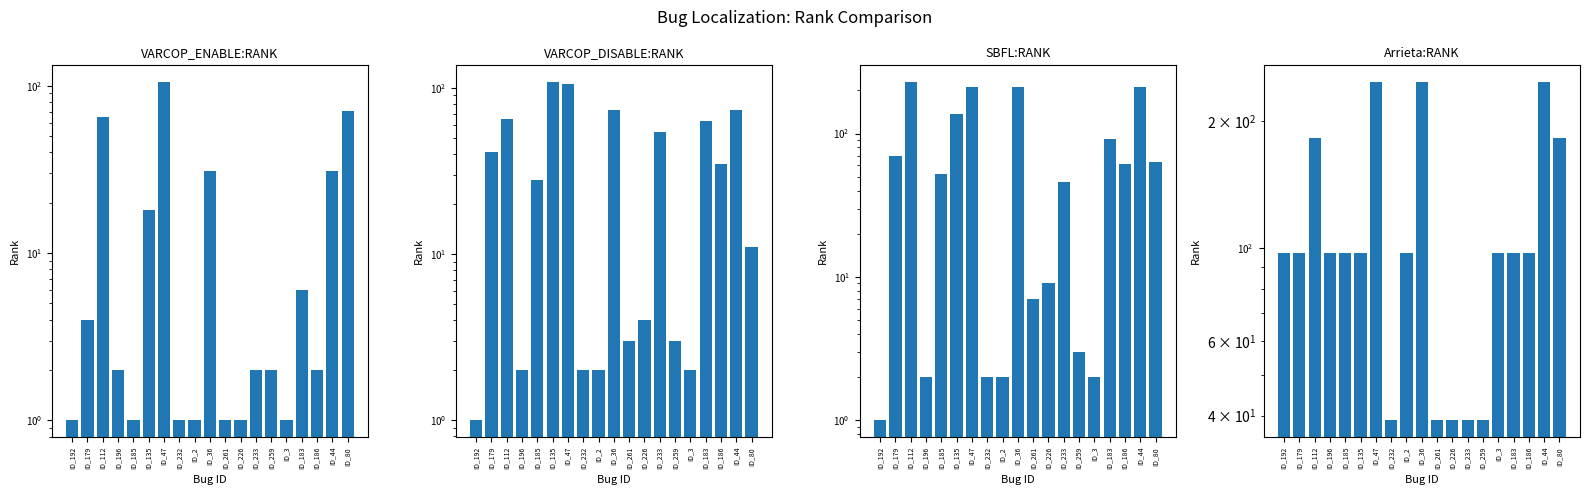

Between ID_112 and ID_196, which series saw the biggest shift?

SBFL:RANK